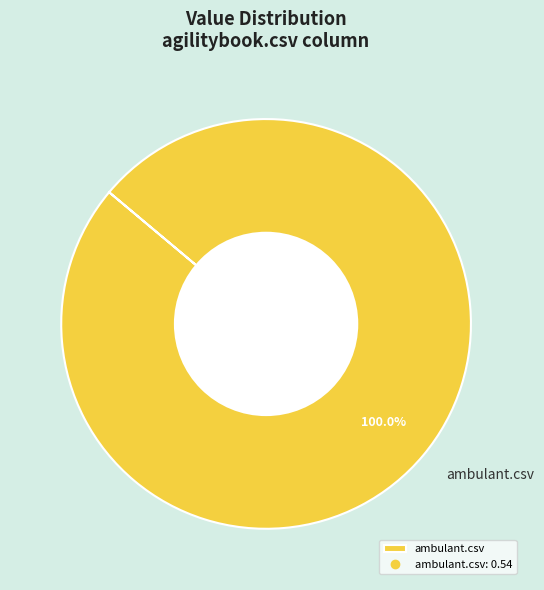

Which slice represents more than half of the pie?

ambulant.csv